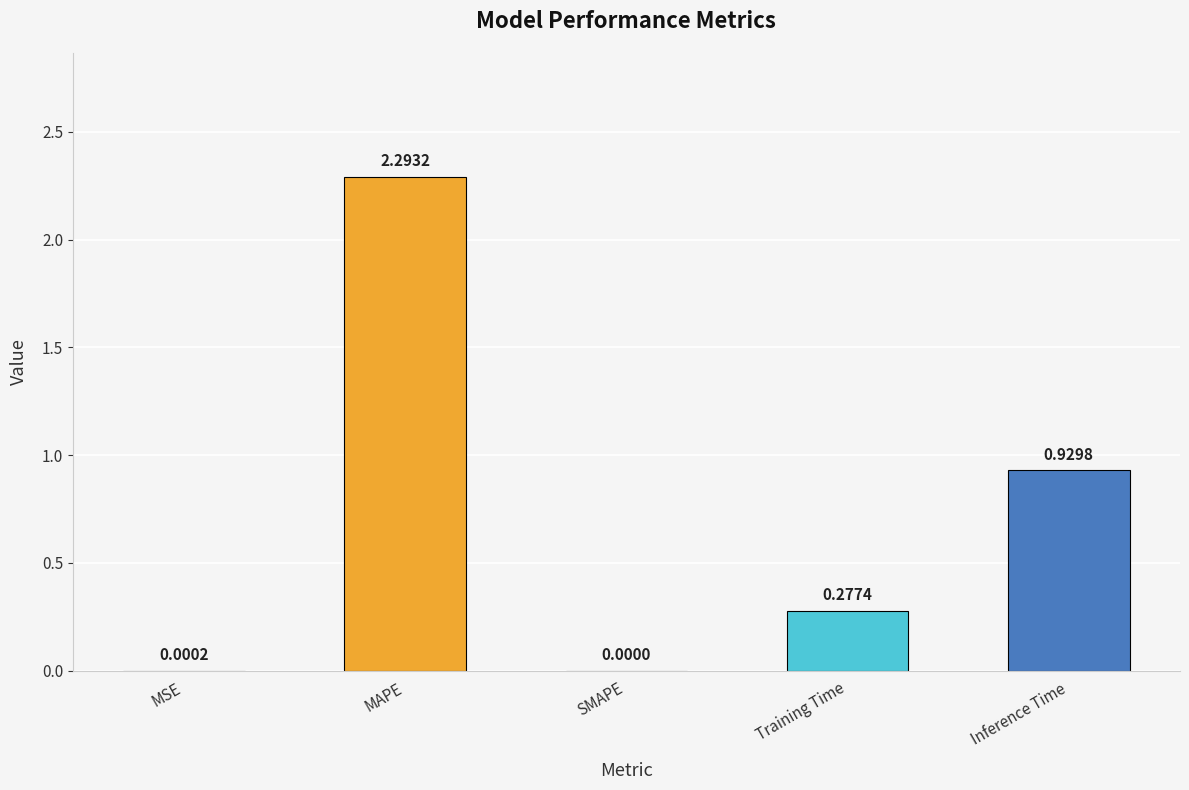

The value at Training Time is 0.4. True or false?

False